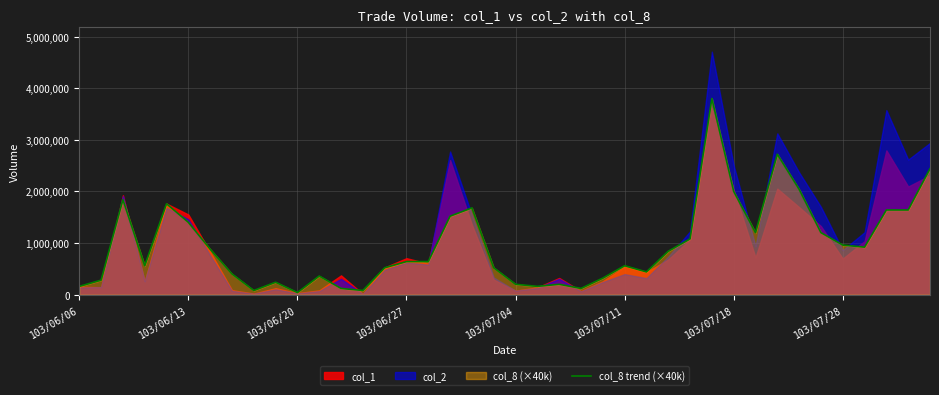

The value at 31 is 1677704. True or false?

False